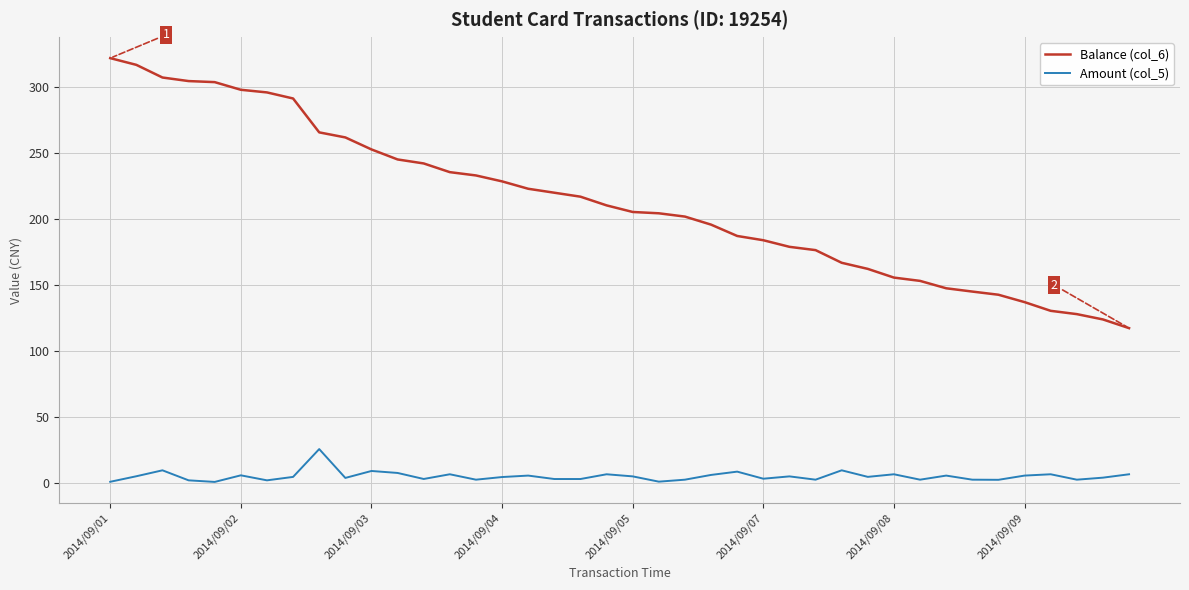

What is the difference between the maximum and minimum values in the Amount (col_5) series?

24.9